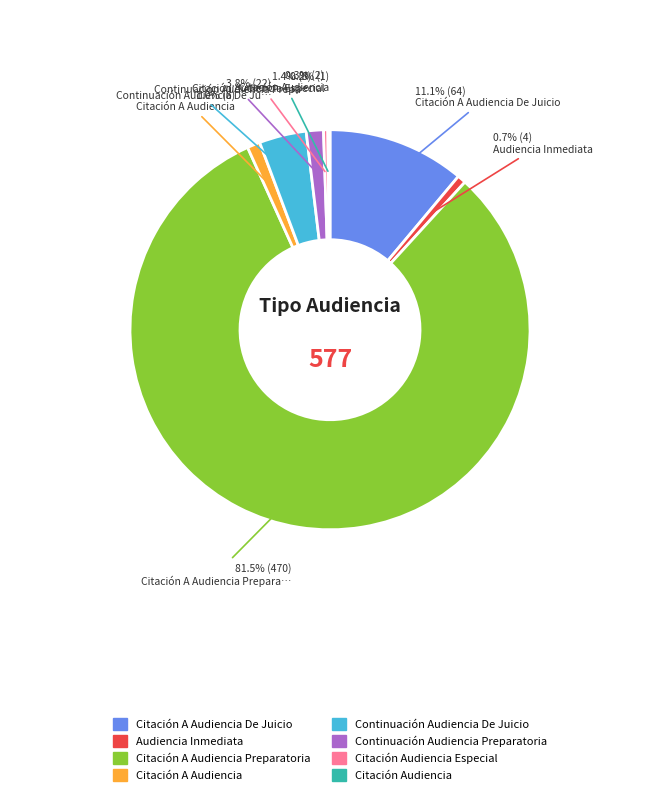

To the nearest percent, what portion does Audiencia Inmediata represent?

1%